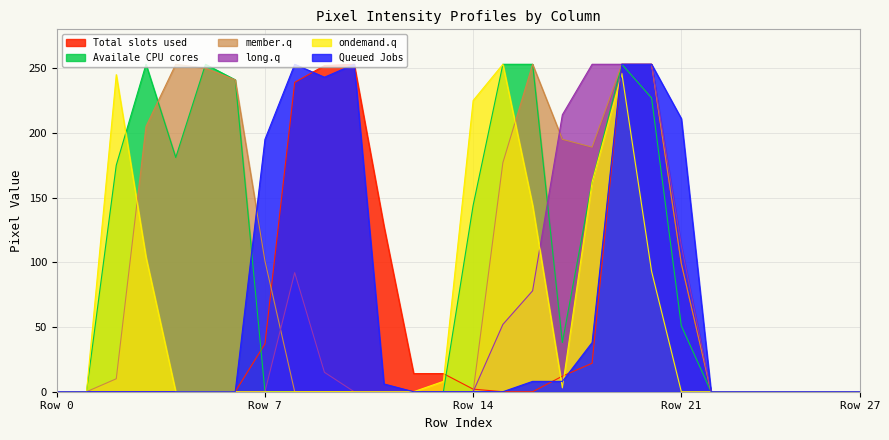

What is the maximum value shown in the chart?

253